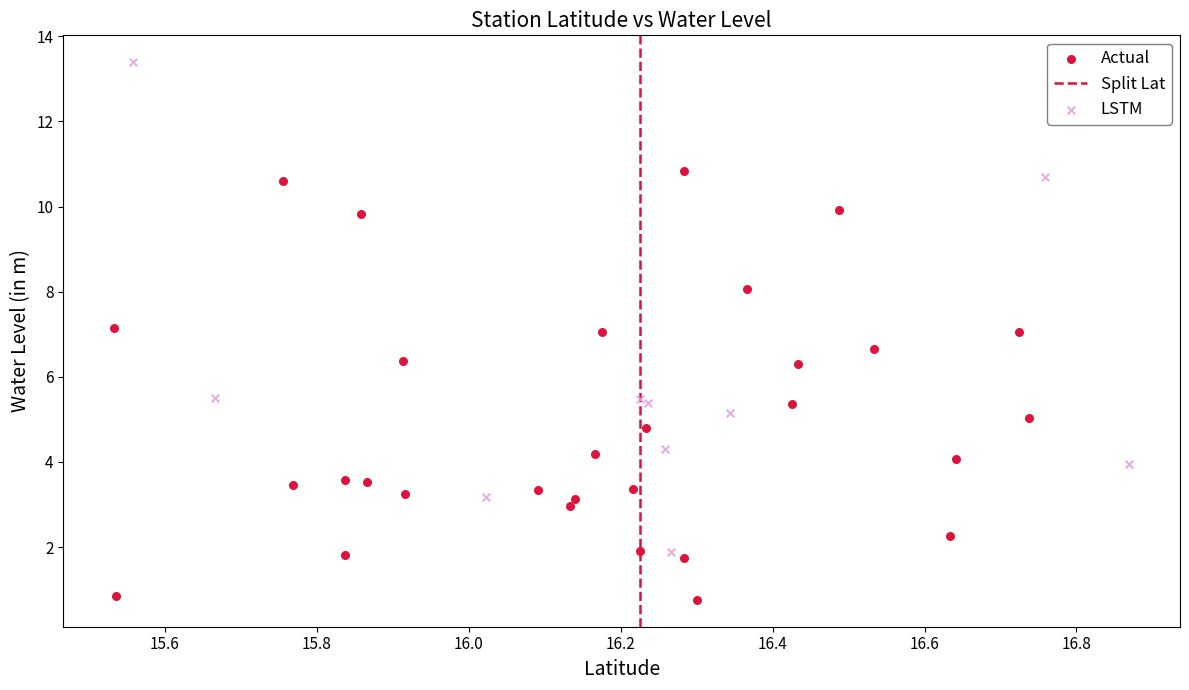

Which series has the largest Y range (max minus min)?

LSTM